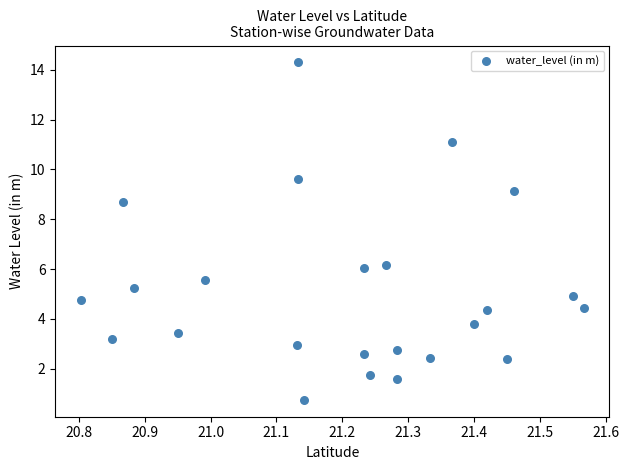

What is the range of X values (max minus min)?

0.8